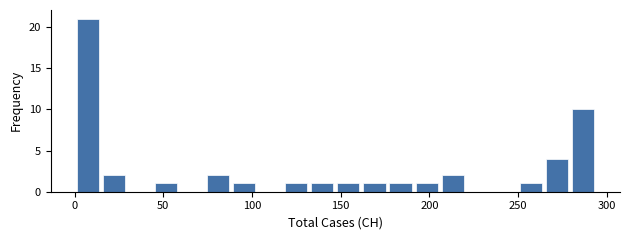

Read against the x-axis, roughly where is the centre of the tallest bar?

5